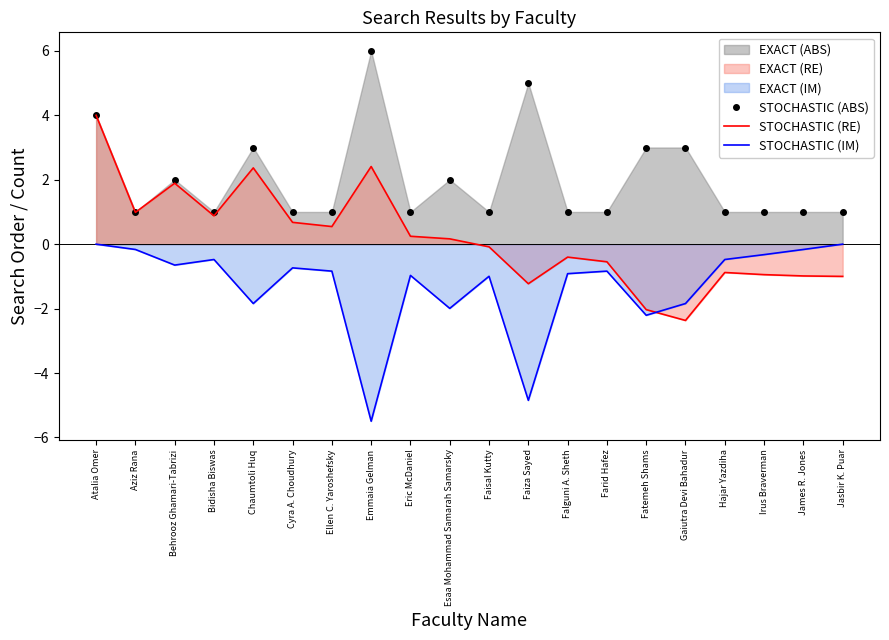

What value does the STOCHASTIC (IM) series have at Ellen C. Yaroshefsky?

-0.8